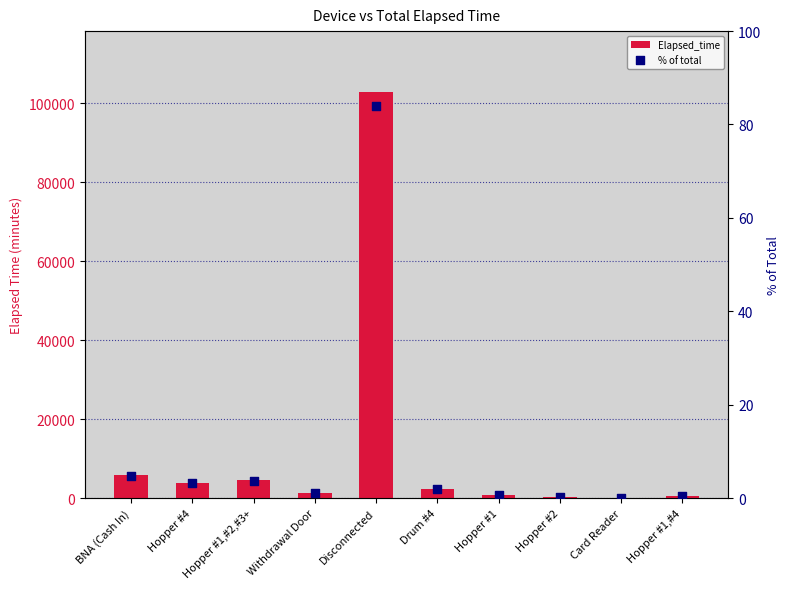

Which series has the largest Y range (max minus min)?

Elapsed_time